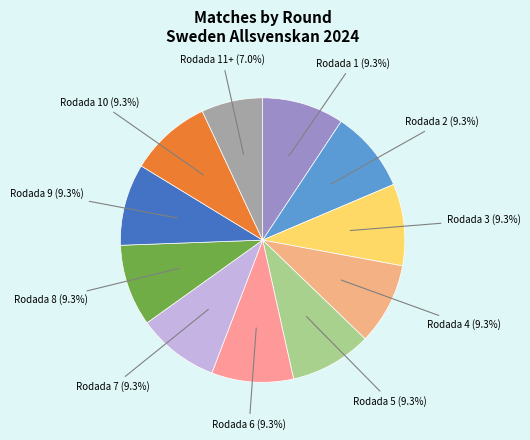

Count the number of slices in the pie.

11